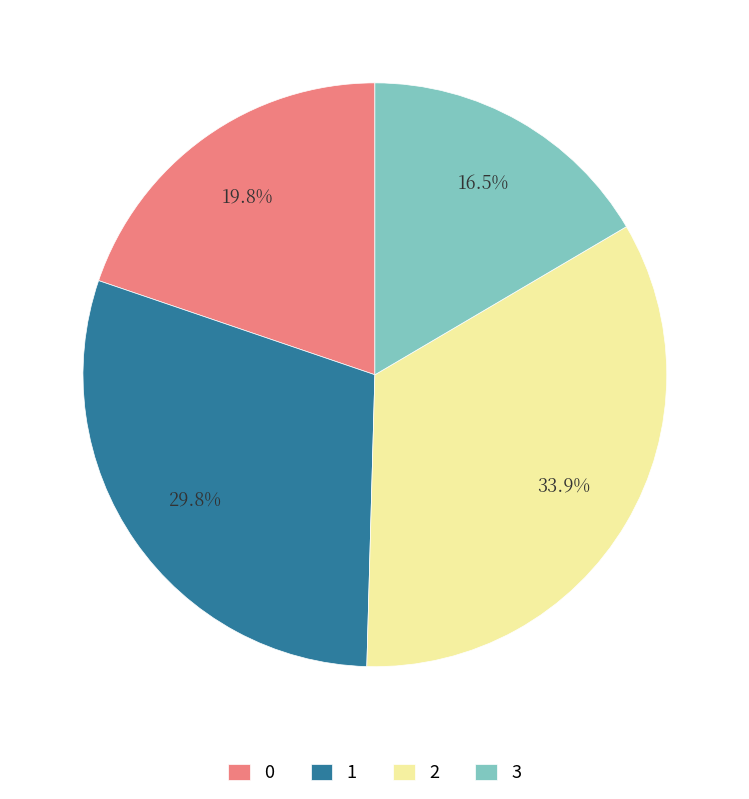

Does 0 represent more than half of the total?

No